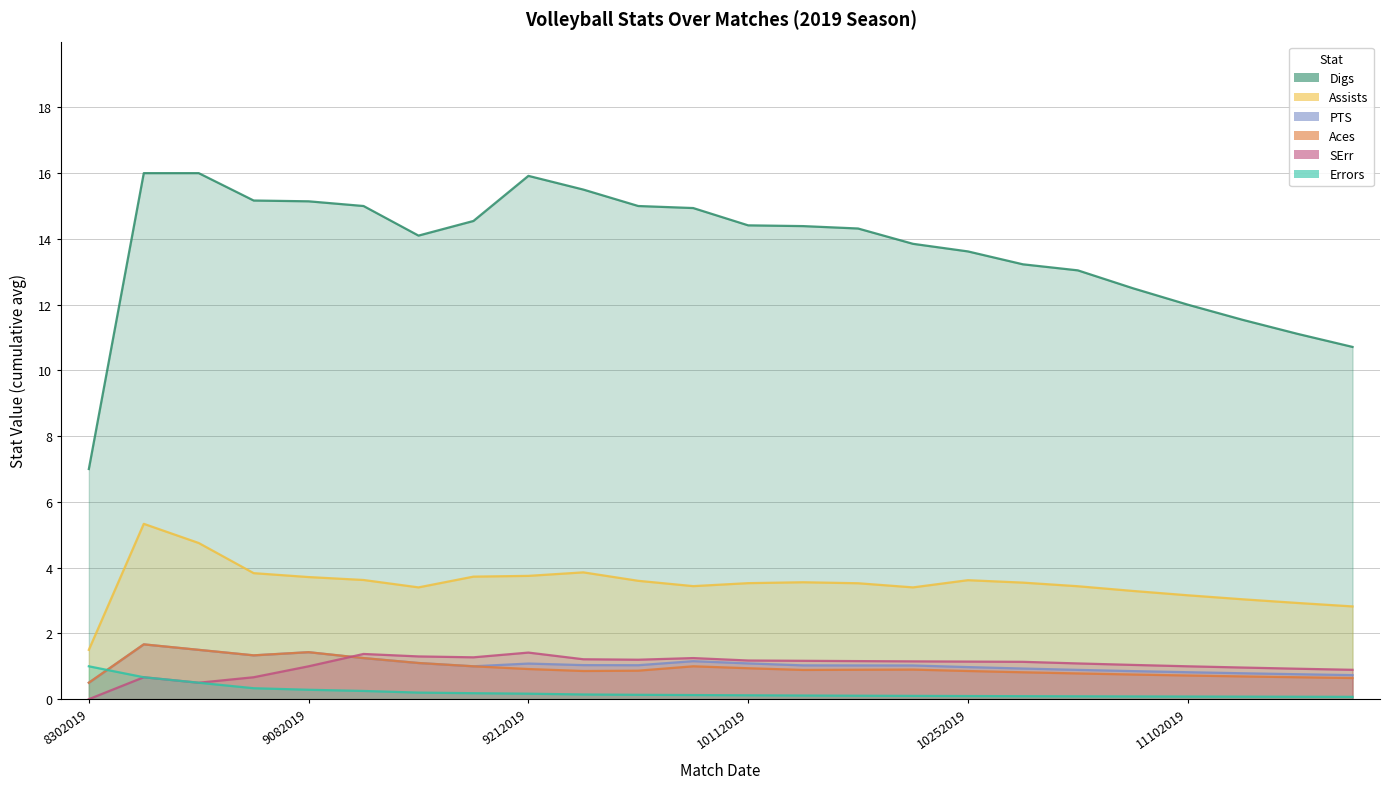

The Aces series shows 0.8 at 11032019. True or false?

True